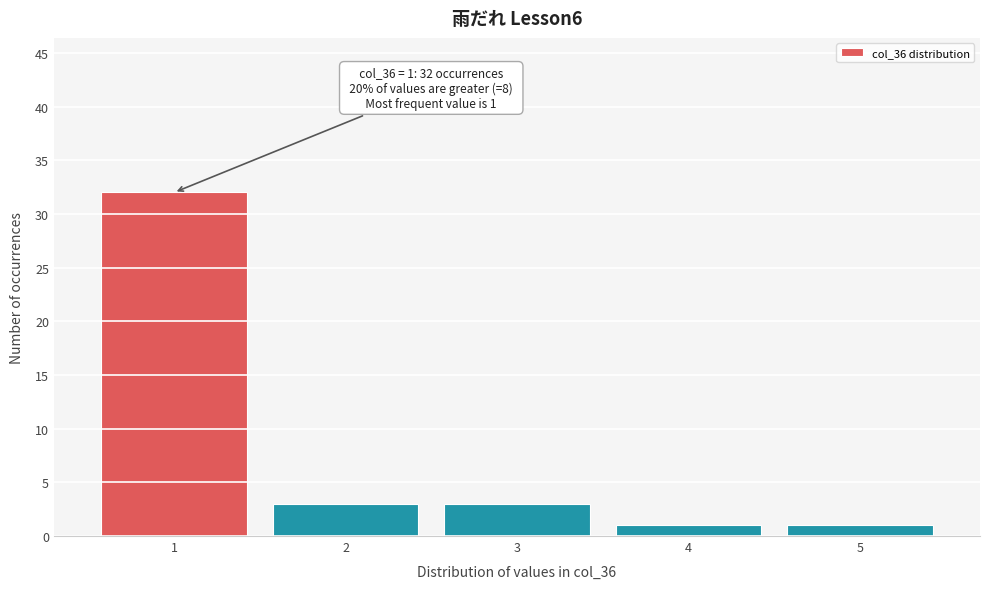

Over which range of the x-axis is the bar tallest?

0.5 to 1.5